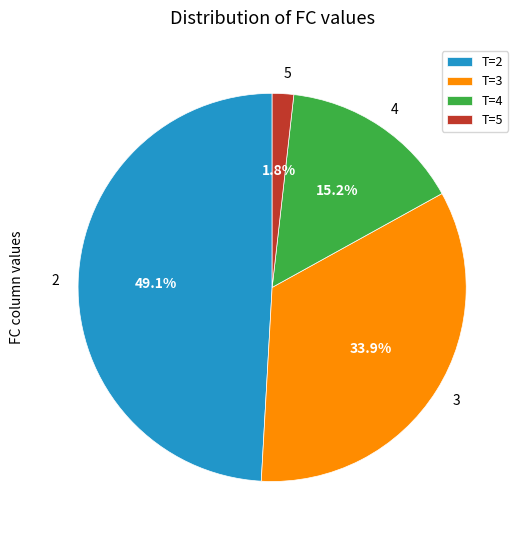

Does T=4 represent more than half of the total?

No